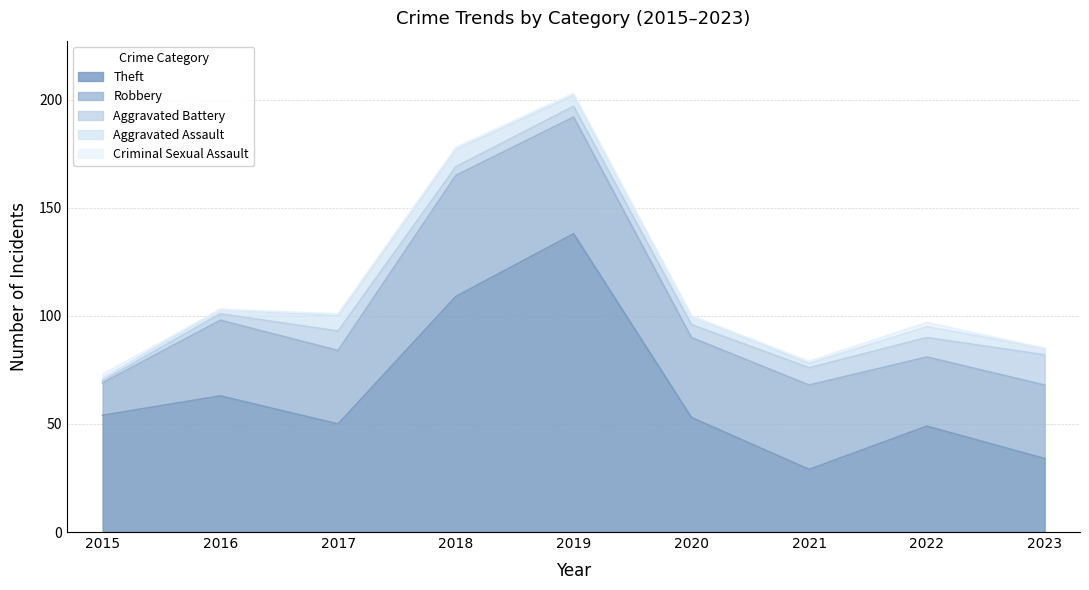

What is the value of the Criminal Sexual Assault point at the 5th from the left?

1